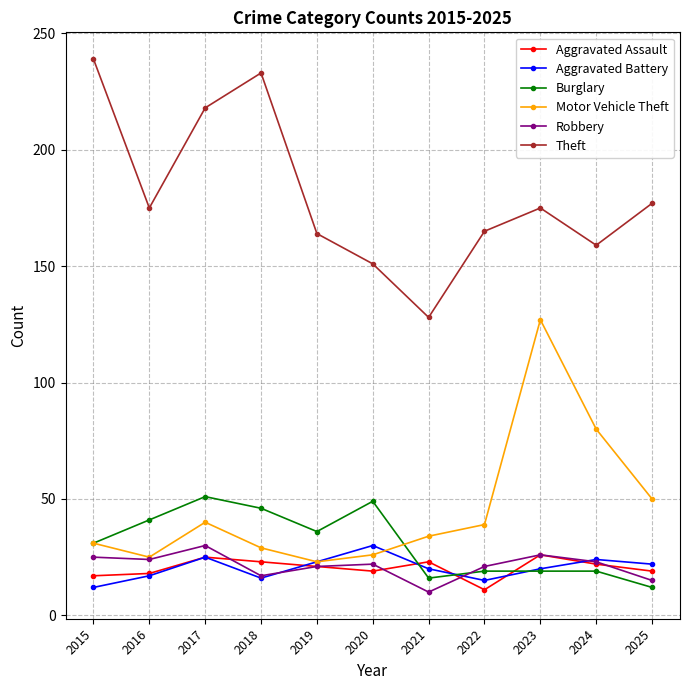

Where do Burglary and Aggravated Assault first cross each other?

2020 and 2021